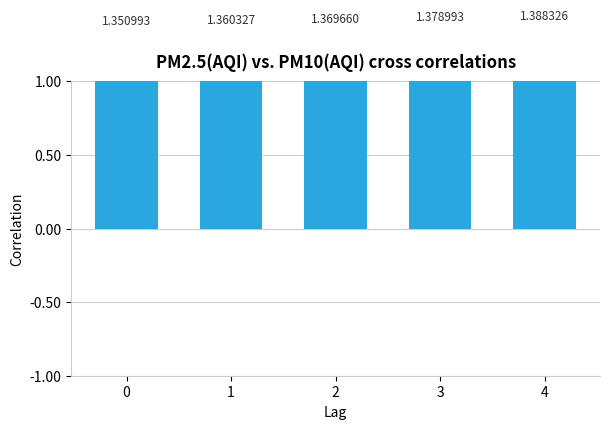

How many series are shown in this chart?

1